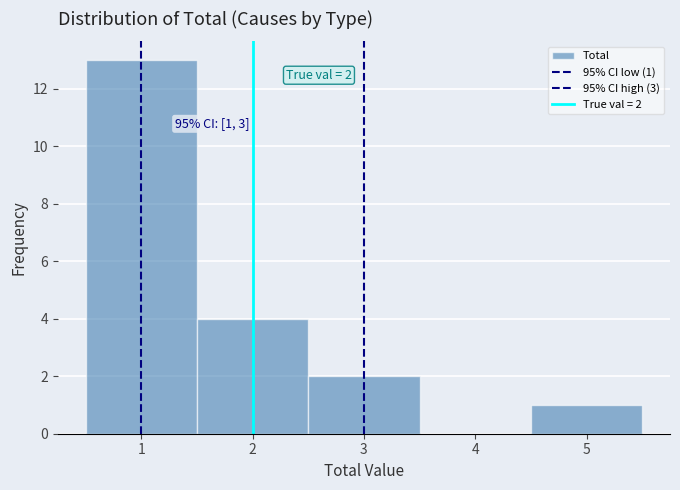

Over which range of the x-axis is the bar tallest?

0.5 to 1.5